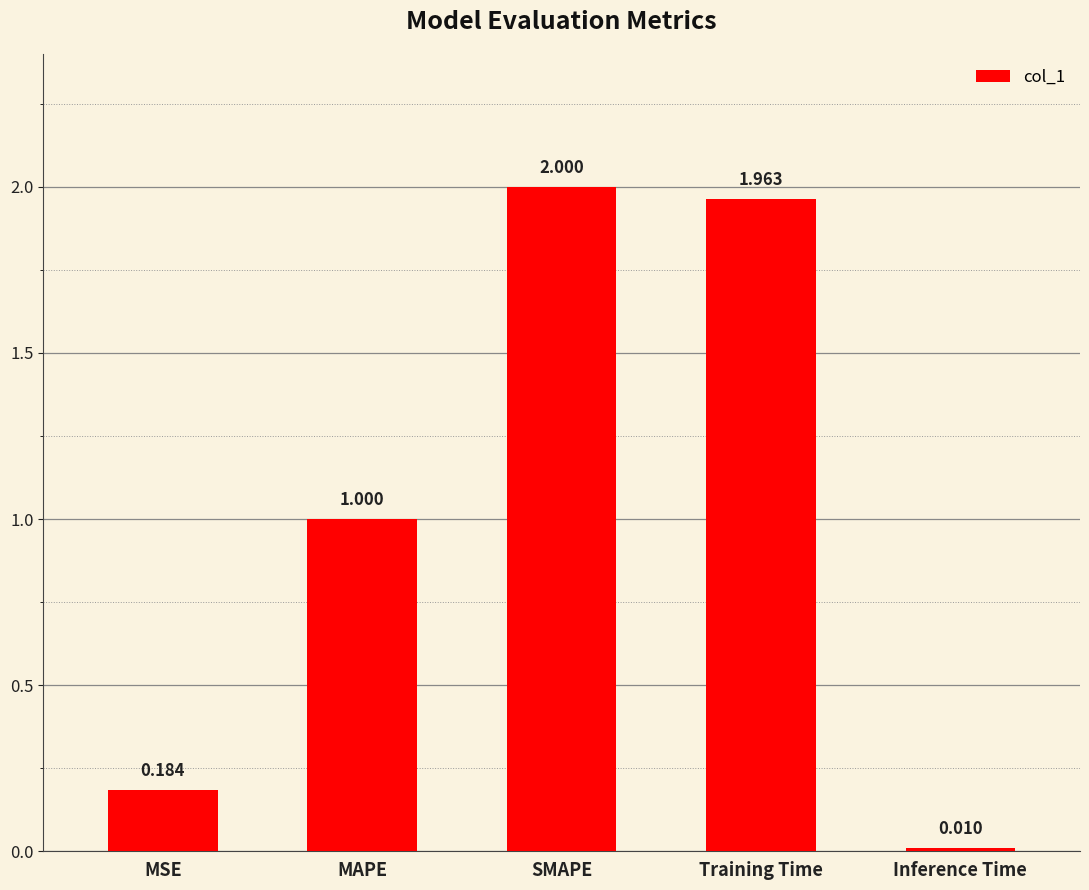

At which label is the value closest to 1?

MAPE